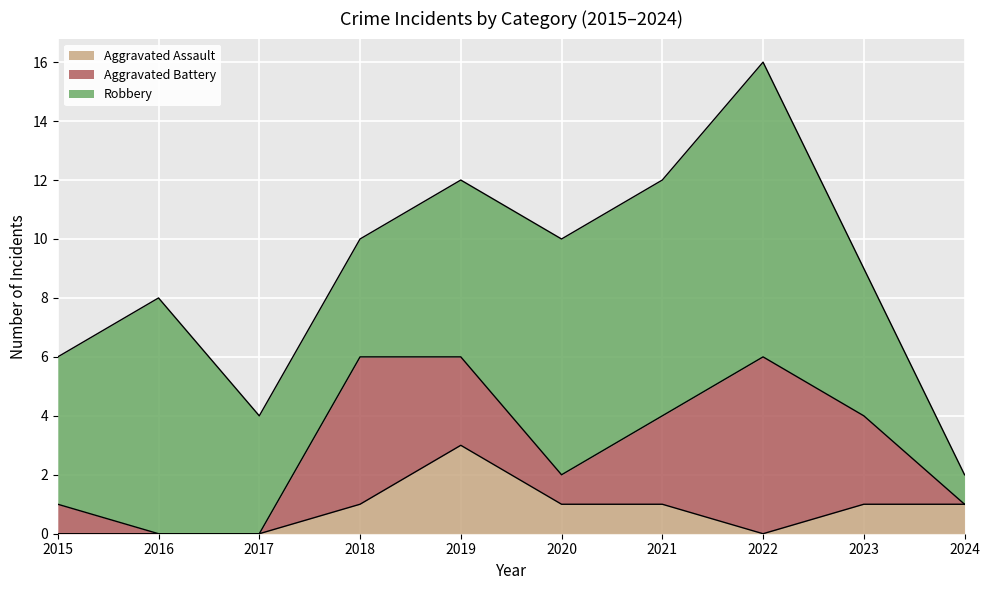

Reading left to right, what are all the values shown in this chart?

Aggravated Assault: 0	0	0	1	3	1	1	0	1	1
Aggravated Battery: 1	0	0	5	3	1	3	6	3	0
Robbery: 5	8	4	4	6	8	8	10	5	1